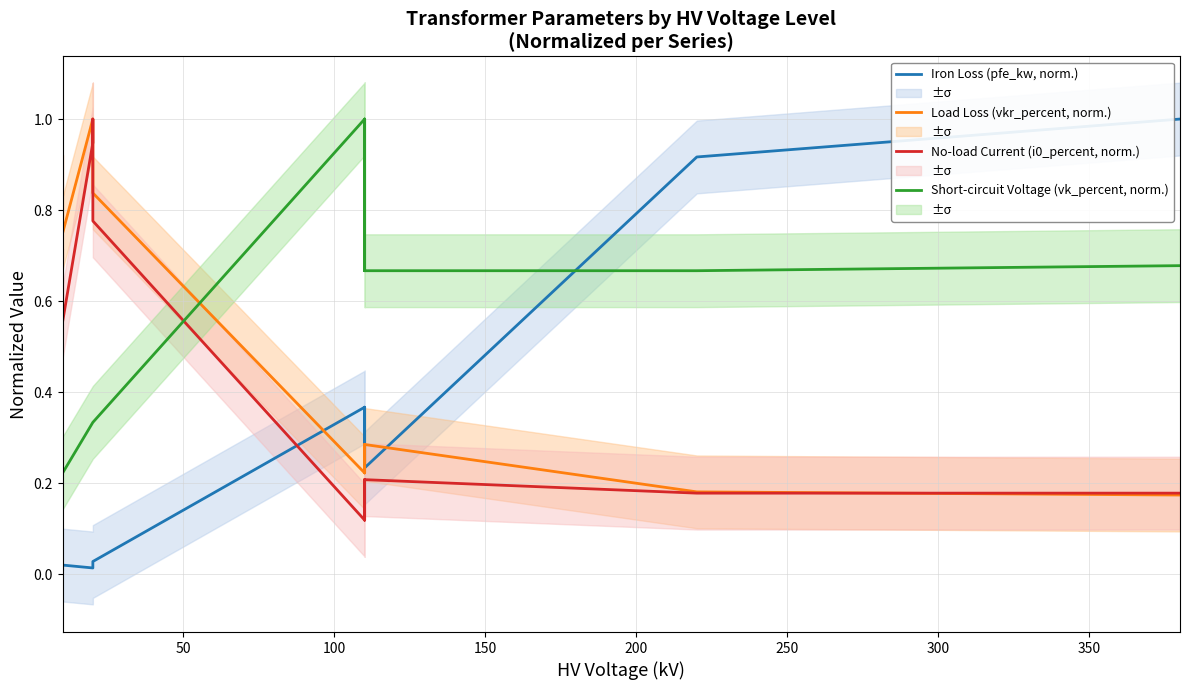

True or false: Load Loss (vkr_percent, norm.) has a value of 1.4 at 0.

False